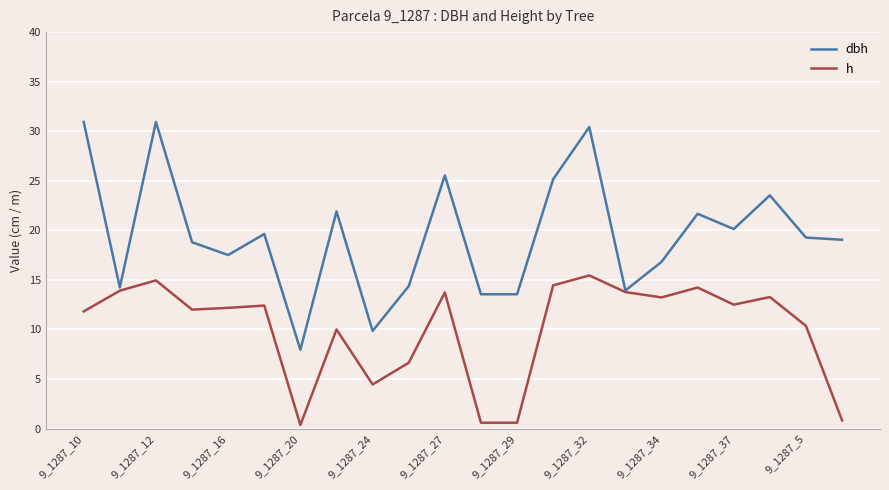

List the series in order of their overall mean, highest first.

dbh, h